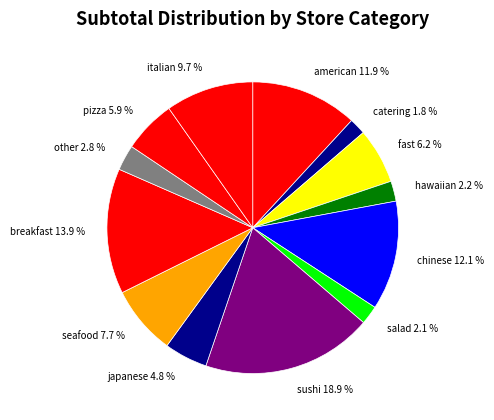

Which has a higher value, sushi 18.9 % or catering 1.8 %?

sushi 18.9 %